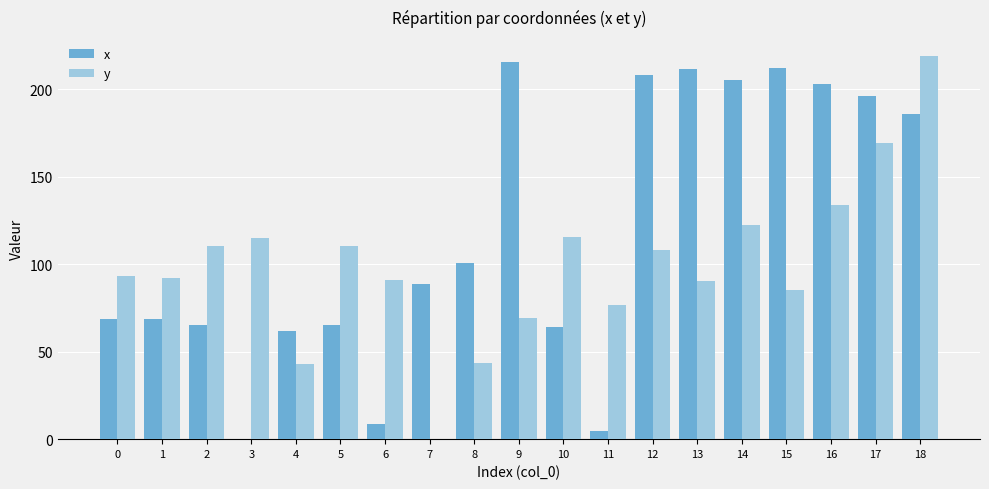

What is the sum of the x values at 7 and 6?

97.1